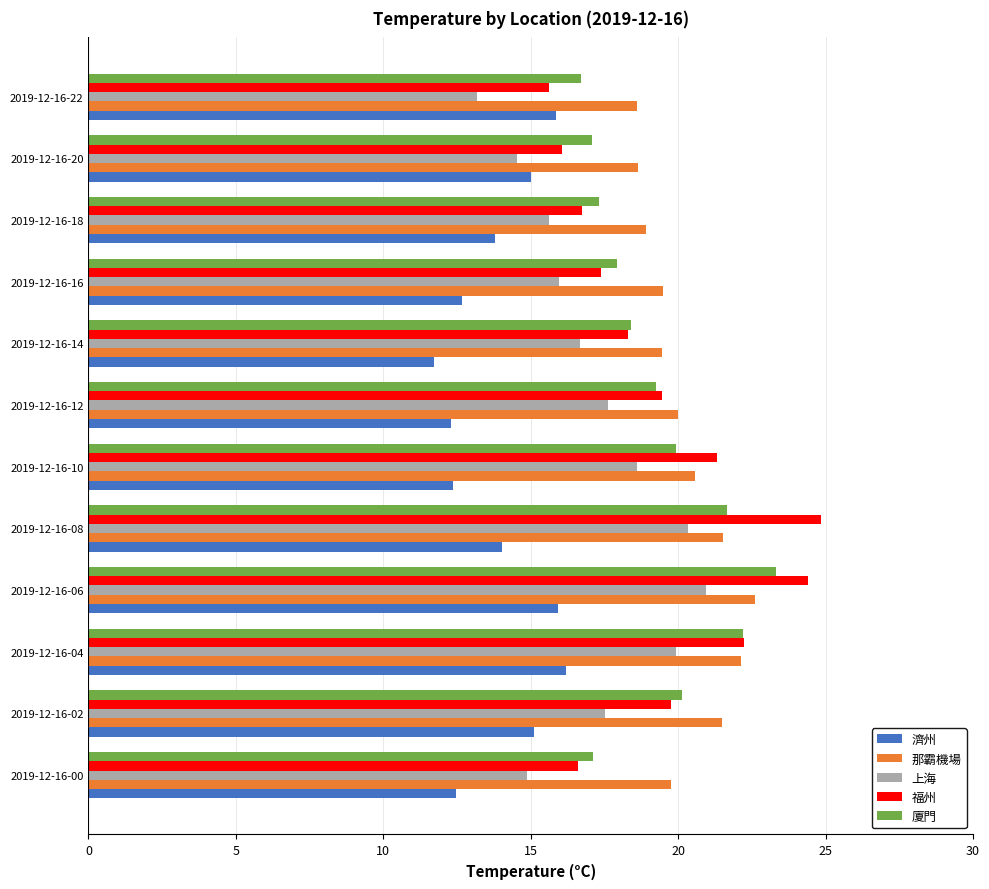

How many distinct data groups are displayed?

5